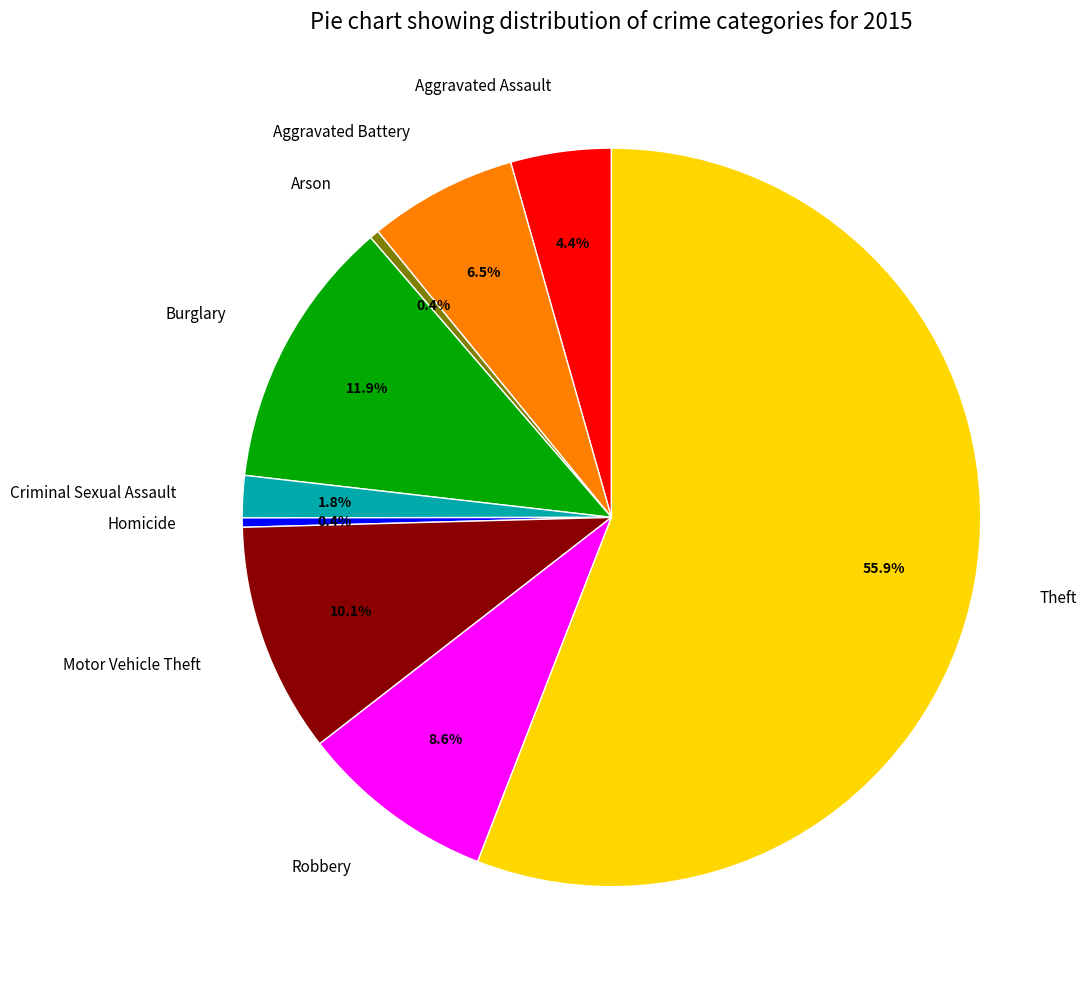

Between Homicide and Aggravated Assault, which is larger?

Aggravated Assault